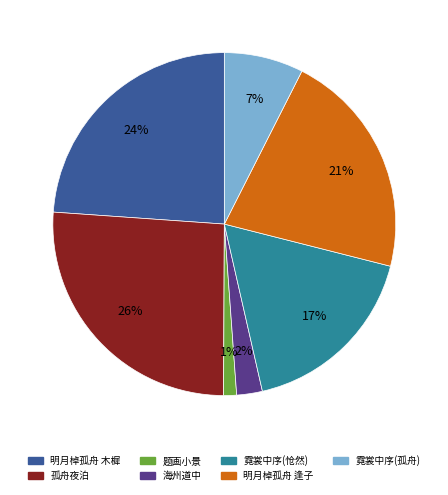

Does 明月棹孤舟 逢子 account for over 50% of the chart?

No